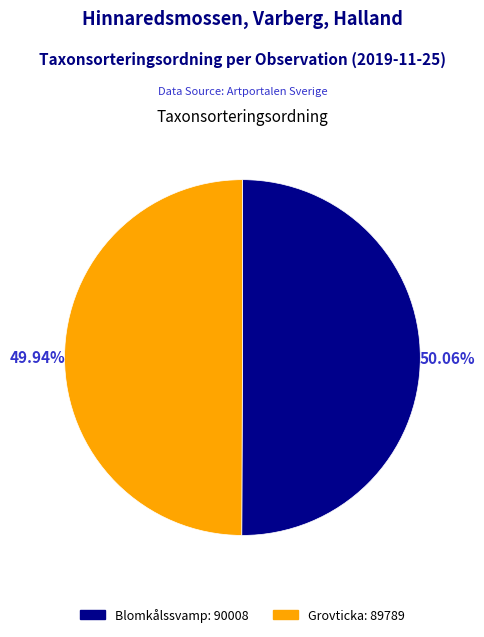

Is there a majority slice in this chart?

Yes